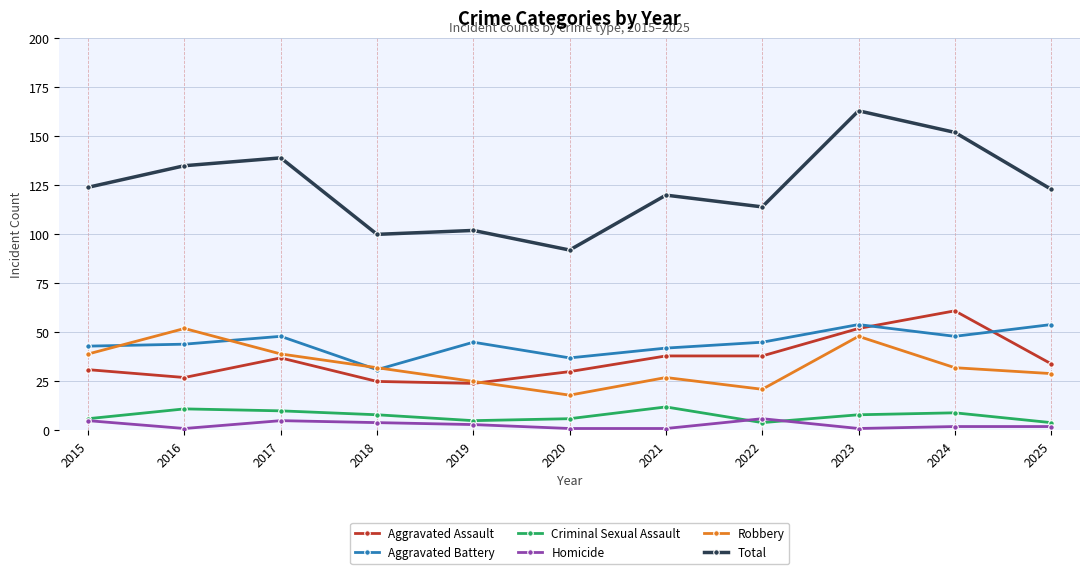

Between 2017 and 2023, which series saw the biggest shift?

Total